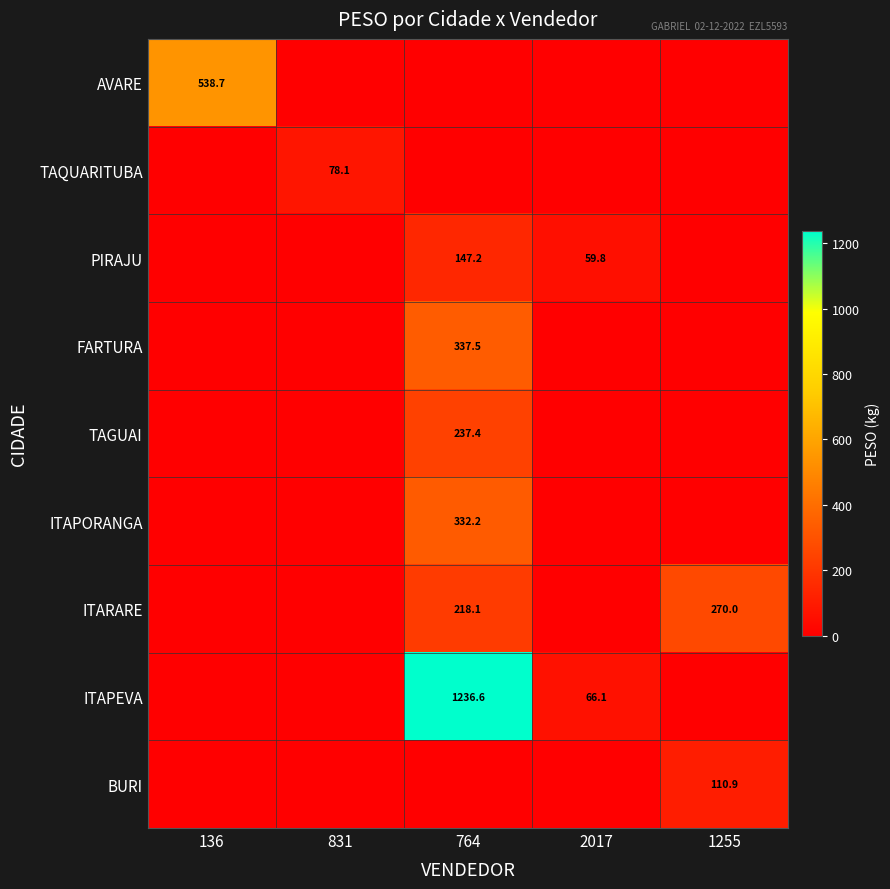

Count the number of categories in the chart.

5